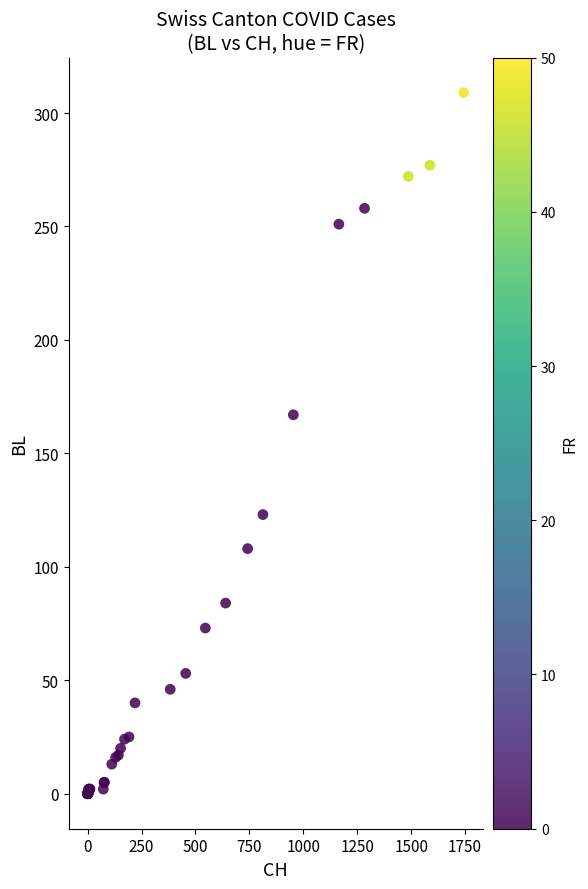

What Y value in the scatter plot is closest to 154?

167